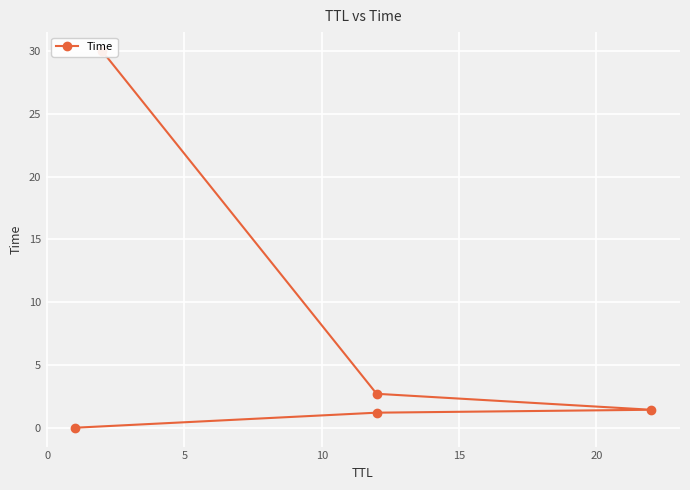

What is the value of the 5th point from the left?

30.0